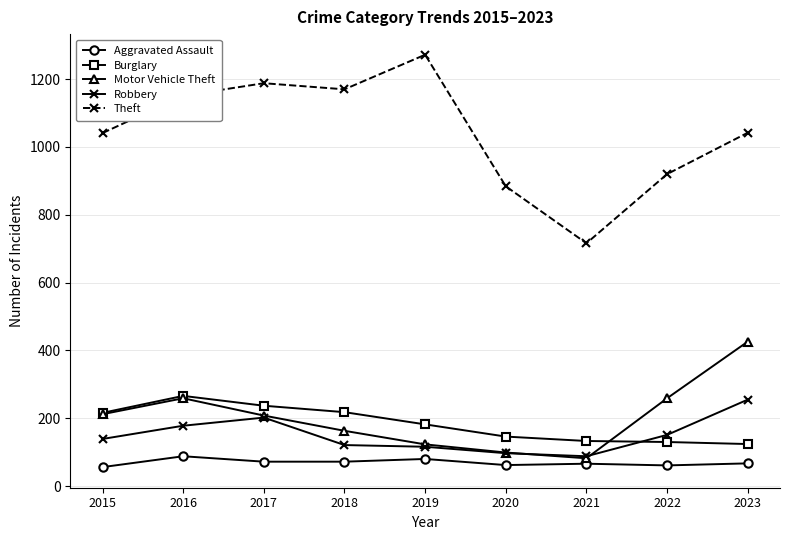

True or false: Burglary and Aggravated Assault cross at least once.

False